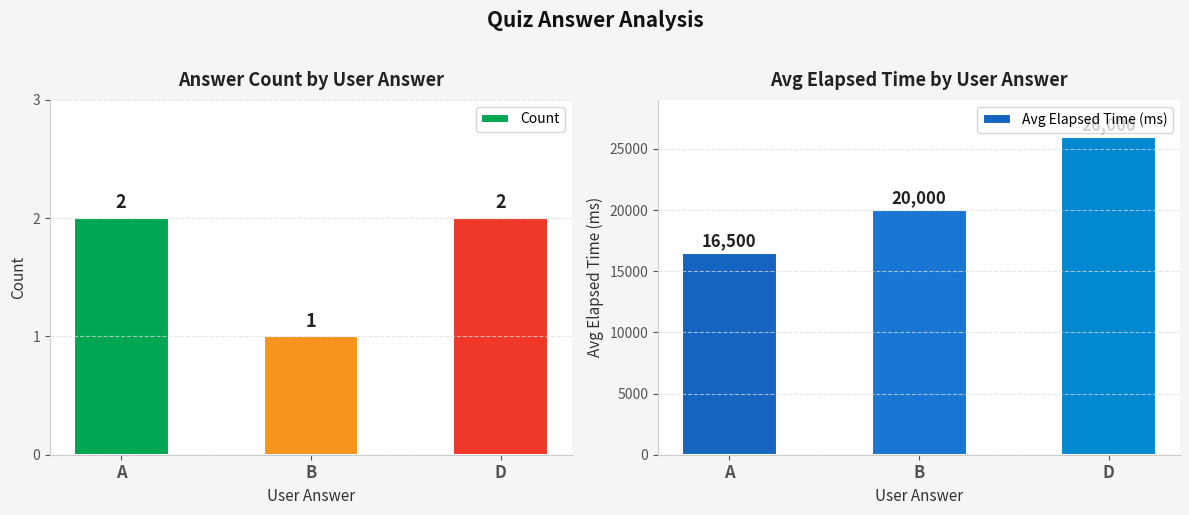

What are all the series names shown in the legend?

Count, Avg Elapsed Time (ms)